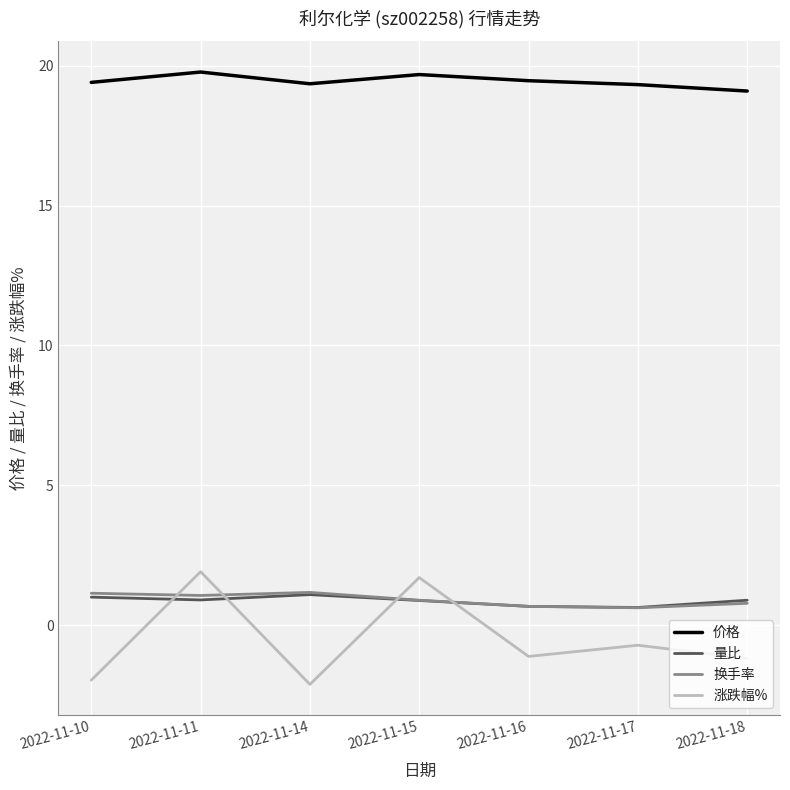

What is the difference between the highest and lowest values at 2022-11-18?

20.3